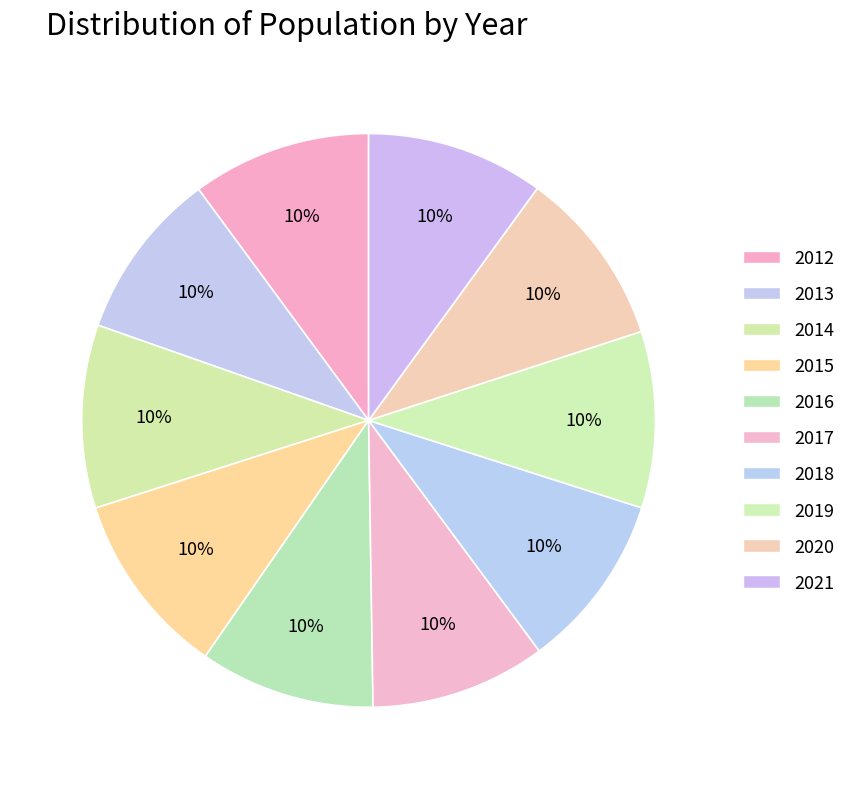

To the nearest percent, what is the average slice percentage?

10%